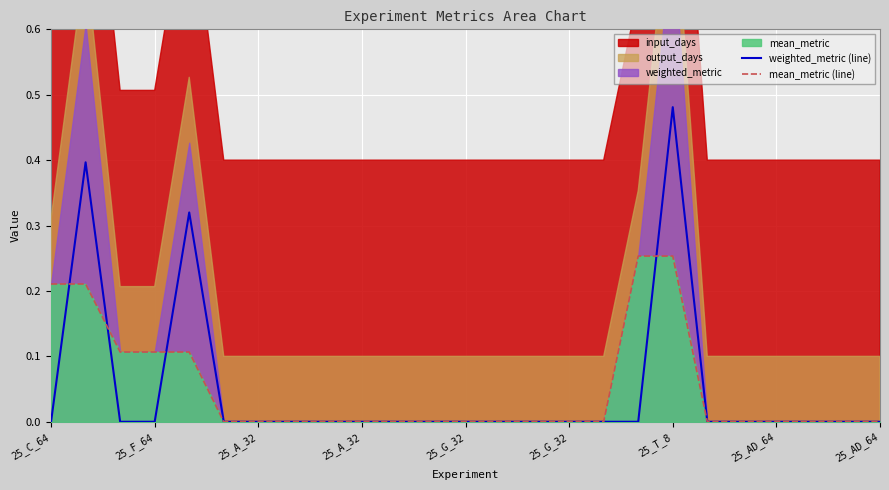

Does the chart display data point markers on the line(s)?

No